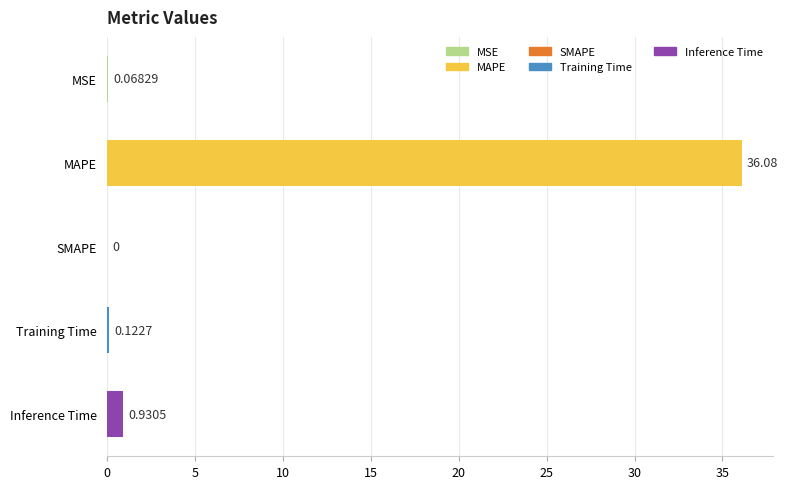

What is the sum of the values at Training Time and Inference Time?

1.1